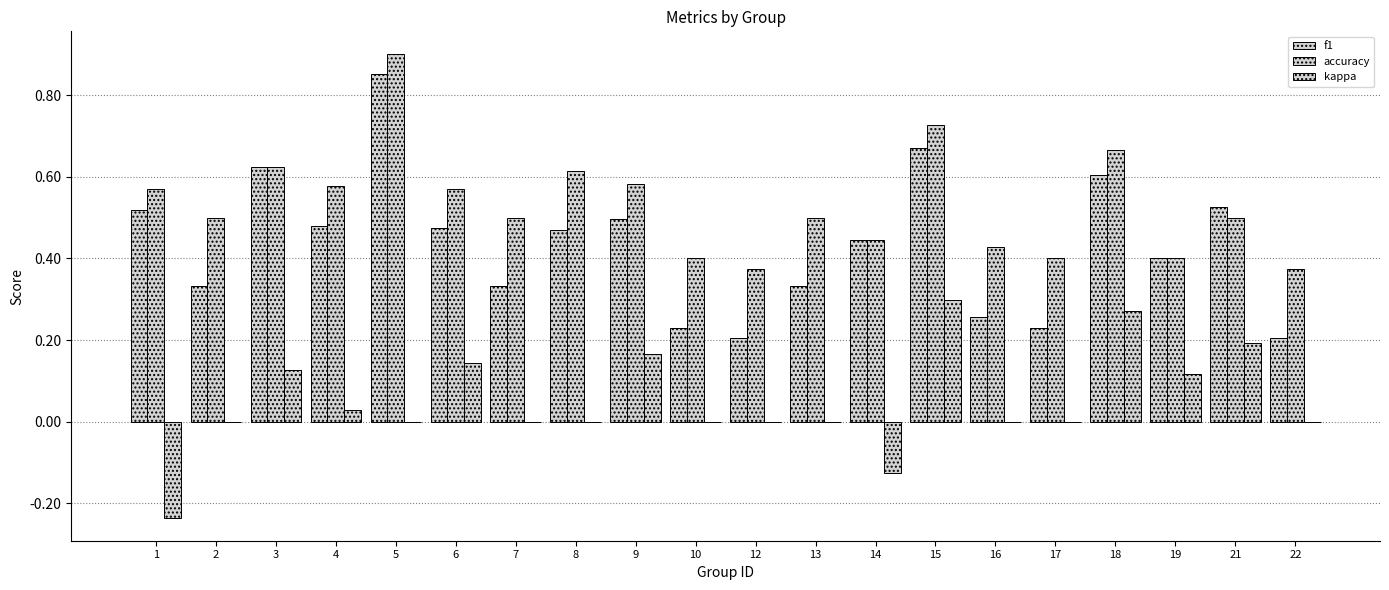

At which label is accuracy closest to 0?

12